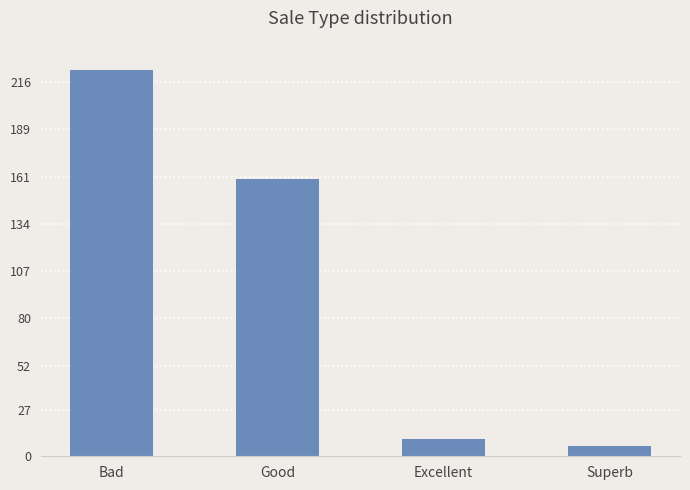

Reading right to left, extract all data points from this chart.

Superb=6	Excellent=10	Good=160	Bad=223